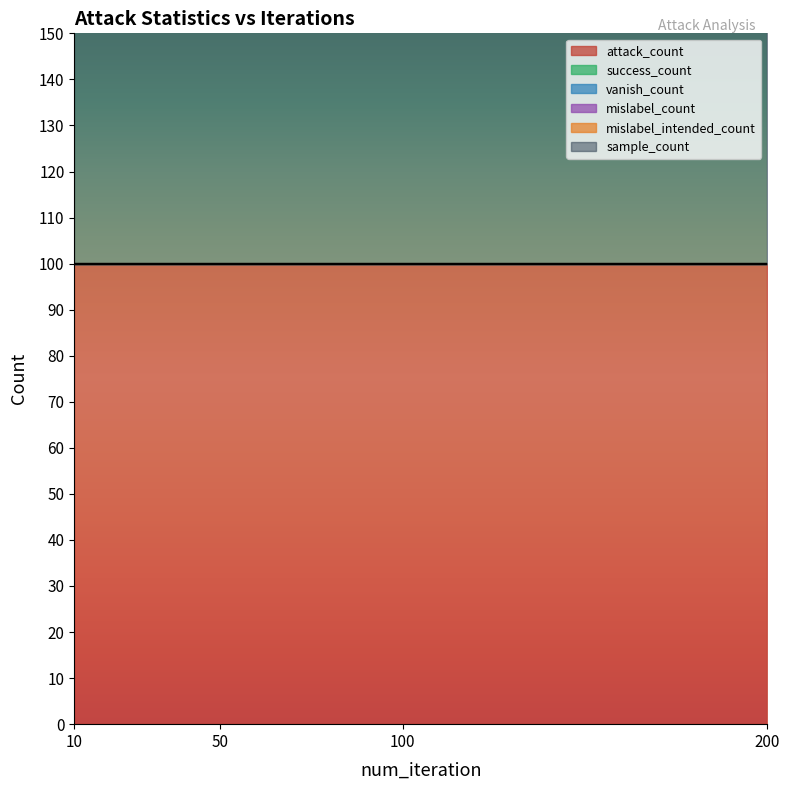

Reading left to right, extract all data points from this chart.

attack_count: 10=100	50=100	100=100	200=100
success_count: 10=0	50=0	100=0	200=0
vanish_count: 10=0	50=0	100=0	200=0
mislabel_count: 10=0	50=0	100=0	200=0
mislabel_intended_count: 10=0	50=0	100=0	200=0
sample_count: 10=130	50=130	100=130	200=130